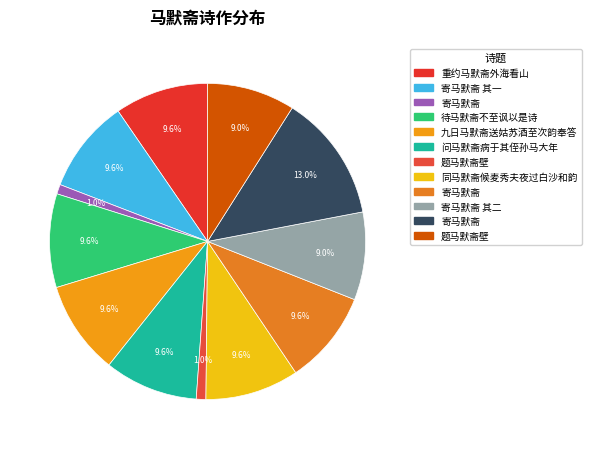

Is there any slice that represents more than half of the pie?

No